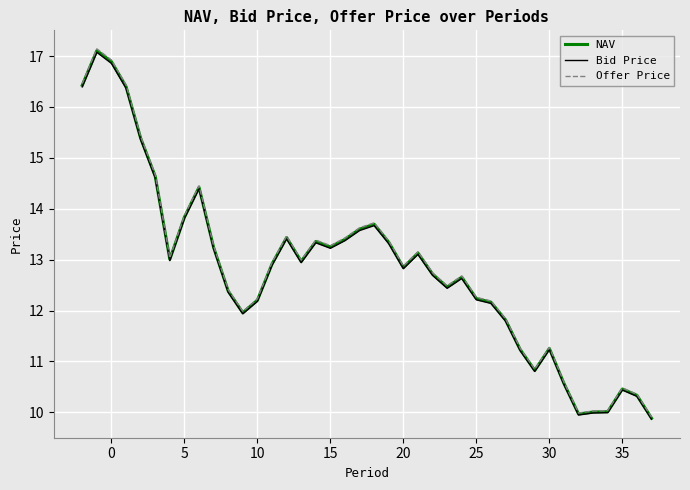

What is the greatest value displayed?

17.1